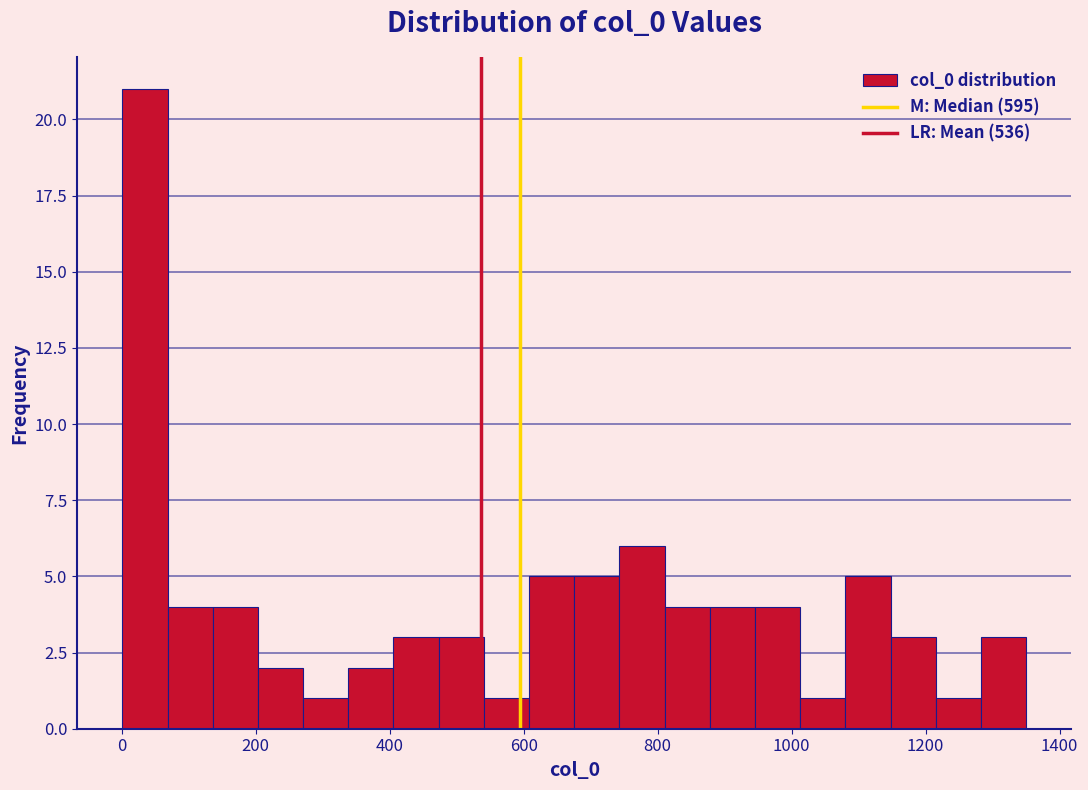

Around what value on the x-axis is the tallest bar? Give the approximate position of its centre, as read against the axis.

40